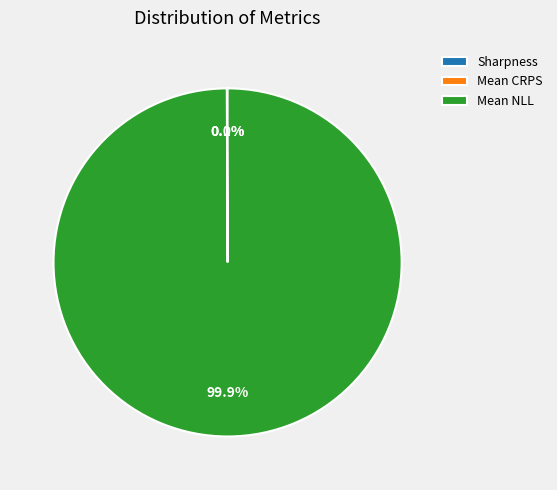

Does Mean NLL represent more than half of the total?

Yes